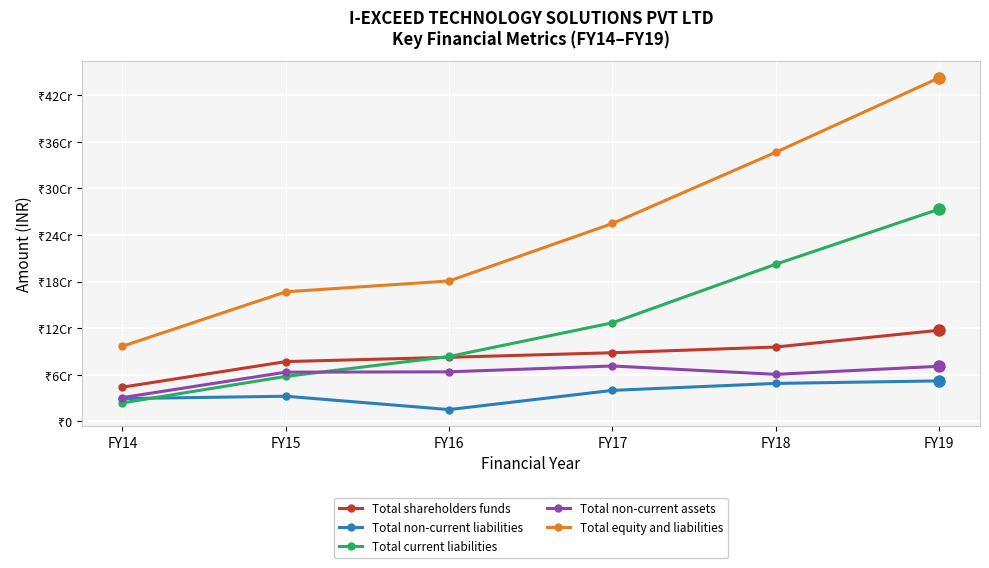

The Total current liabilities series shows 36216588 at FY14. True or false?

False